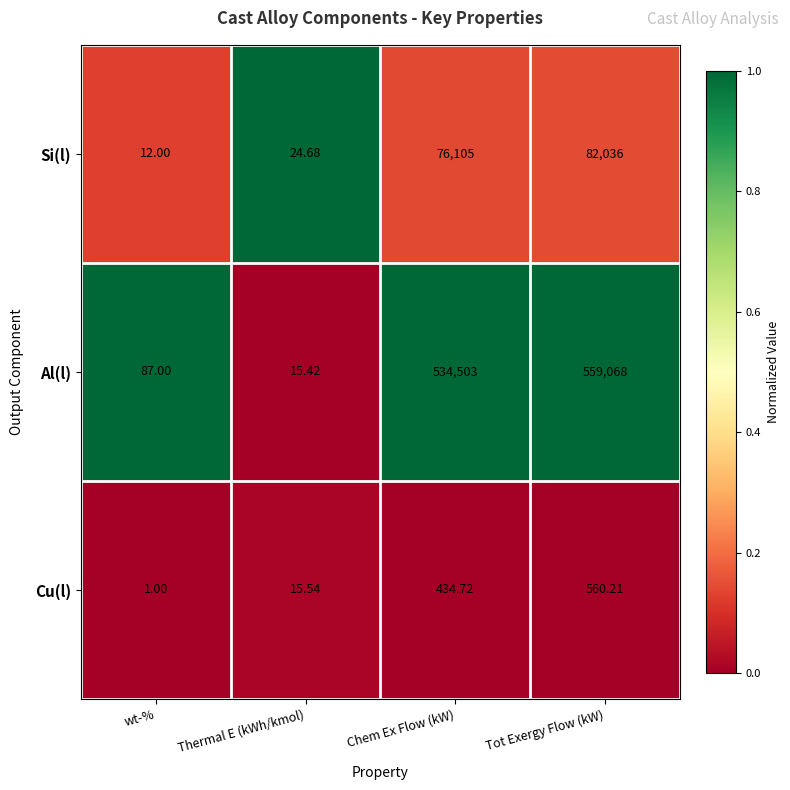

Which series has the largest range (max minus min)?

Al(l)